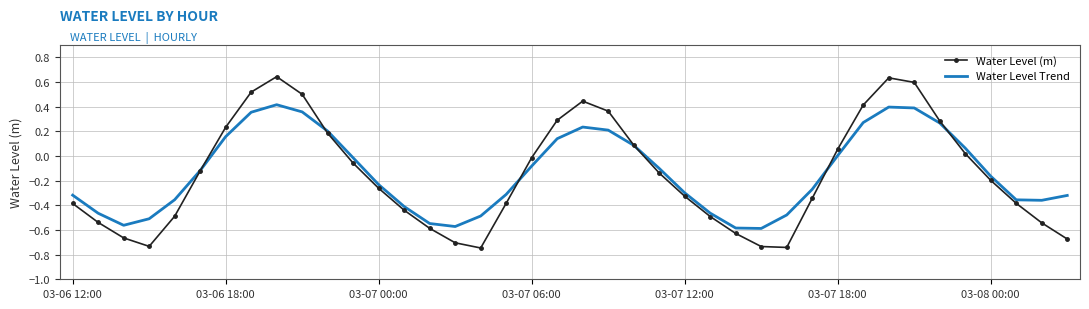

How many intersections are there between Water Level Trend and Water Level (m)?

6